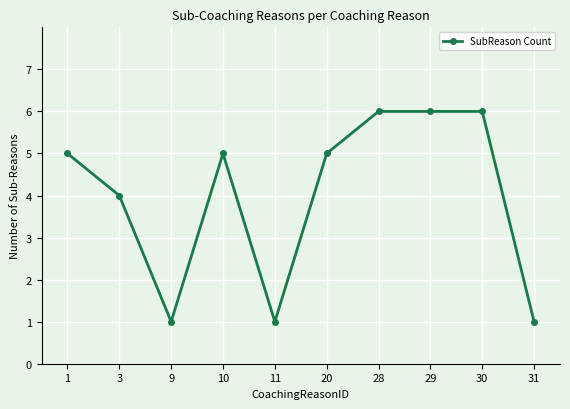

What is the value of the 2nd point from the left?

4